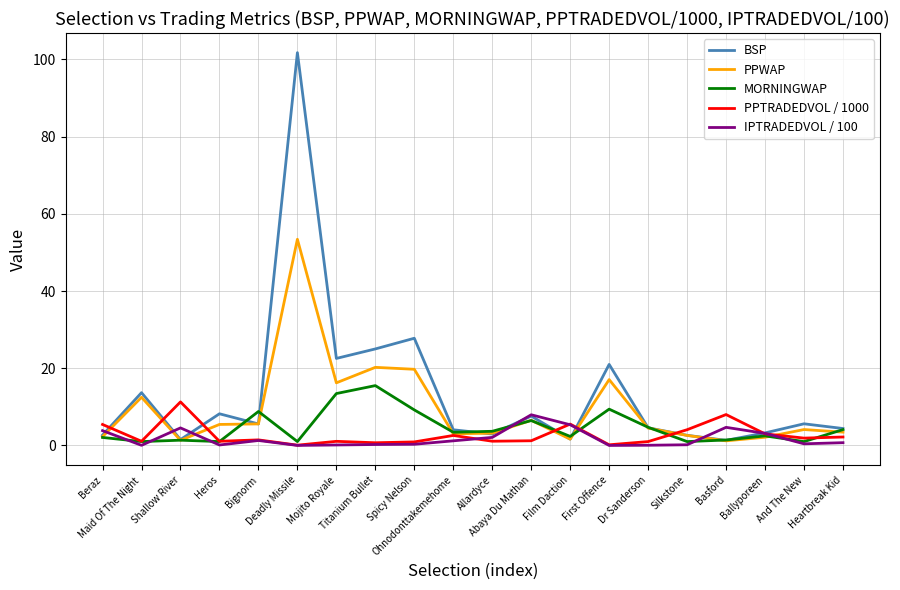

What is the maximum value shown in the chart?

101.7